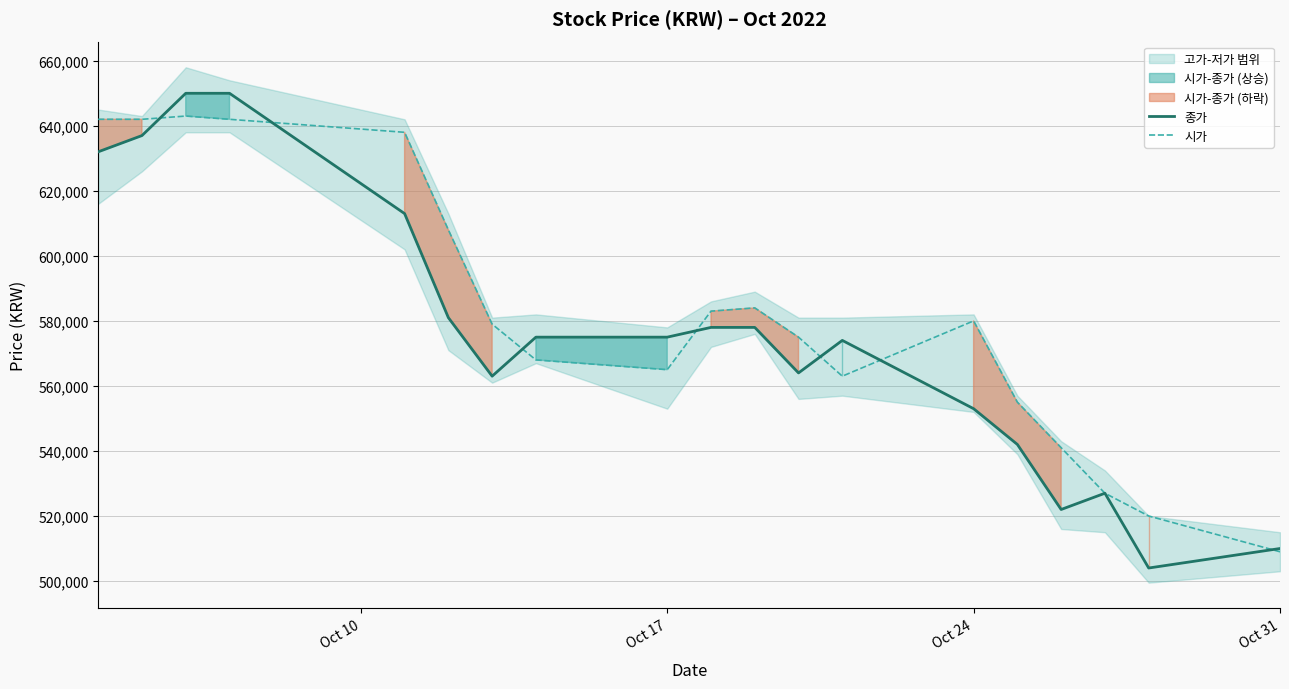

Which series has the widest spread of values?

종가